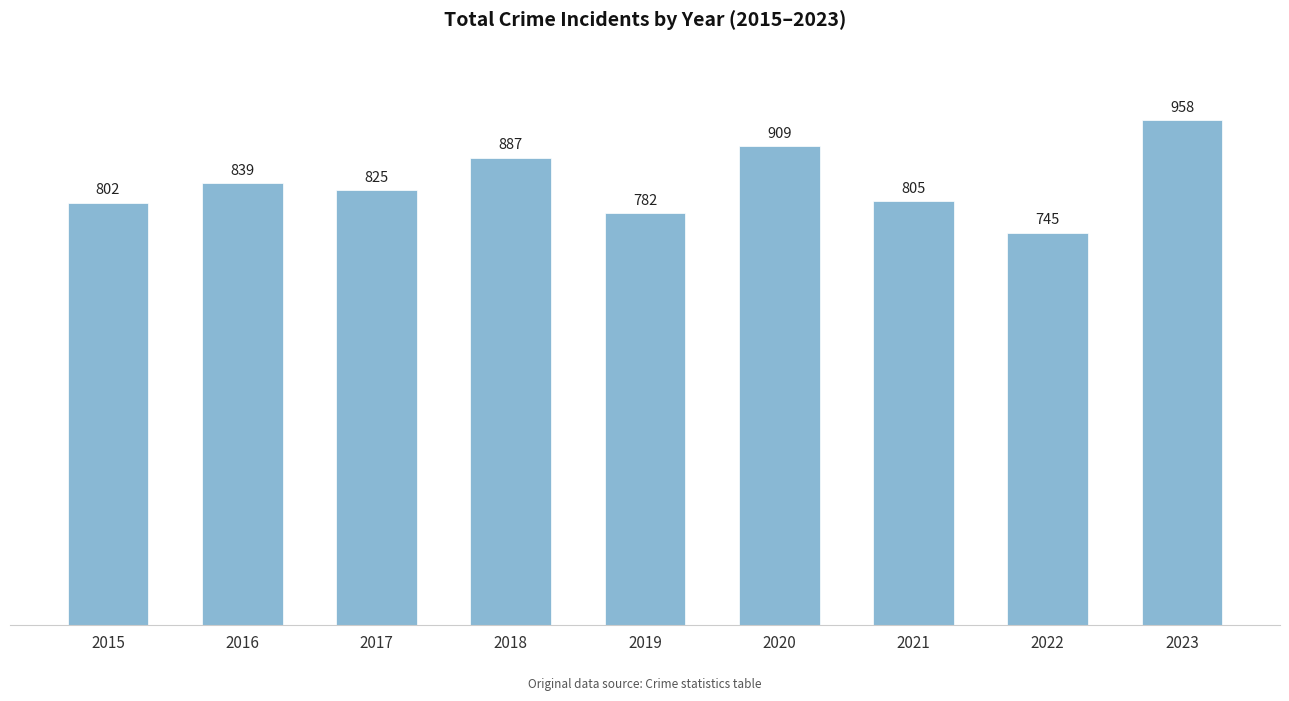

Reading right to left, extract all data points from this chart.

958	745	805	909	782	887	825	839	802